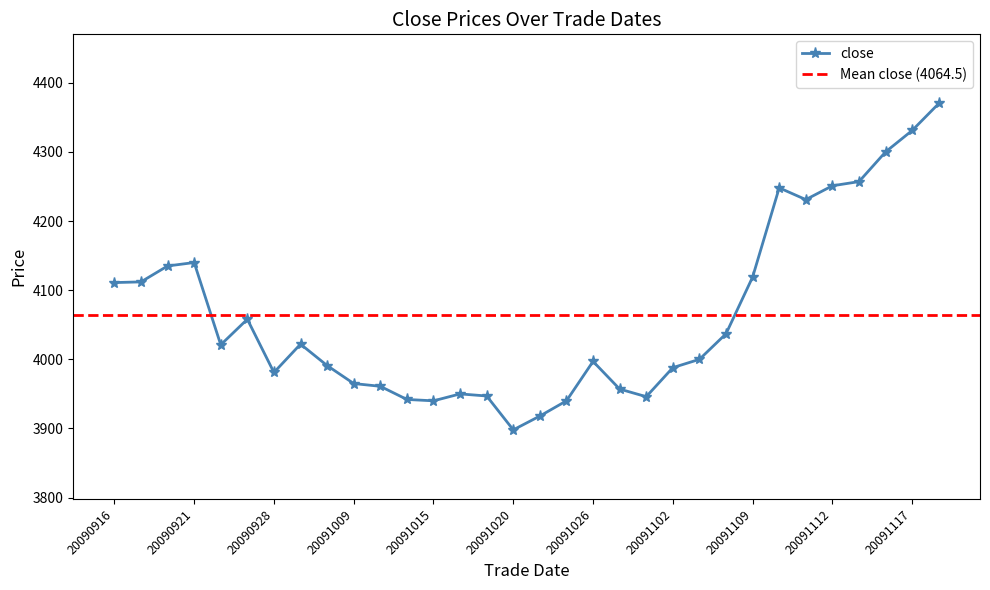

True or false: close has a value of 4251 at 20091112.

True